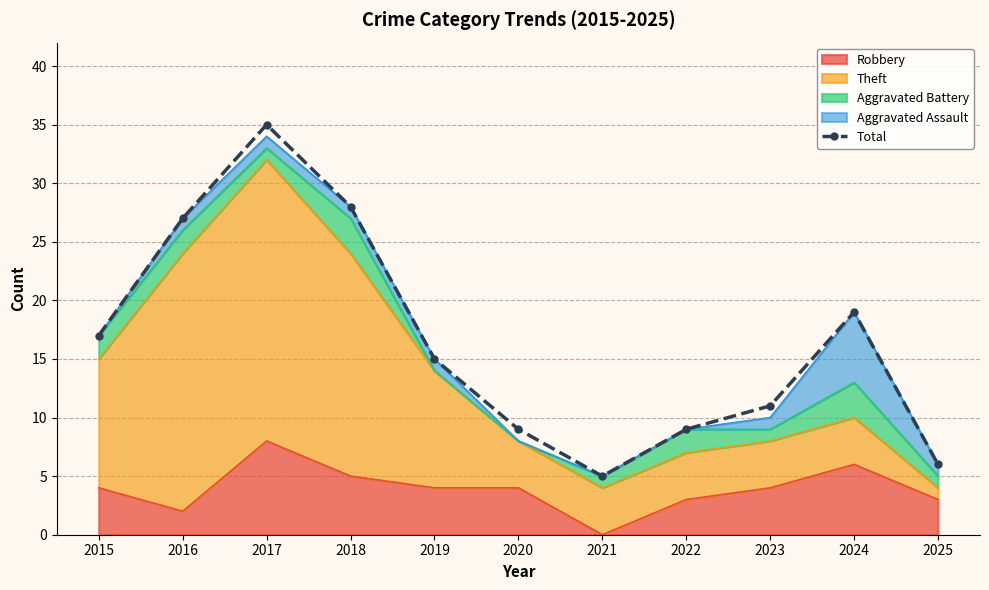

The value at 2015 is 6. True or false?

False